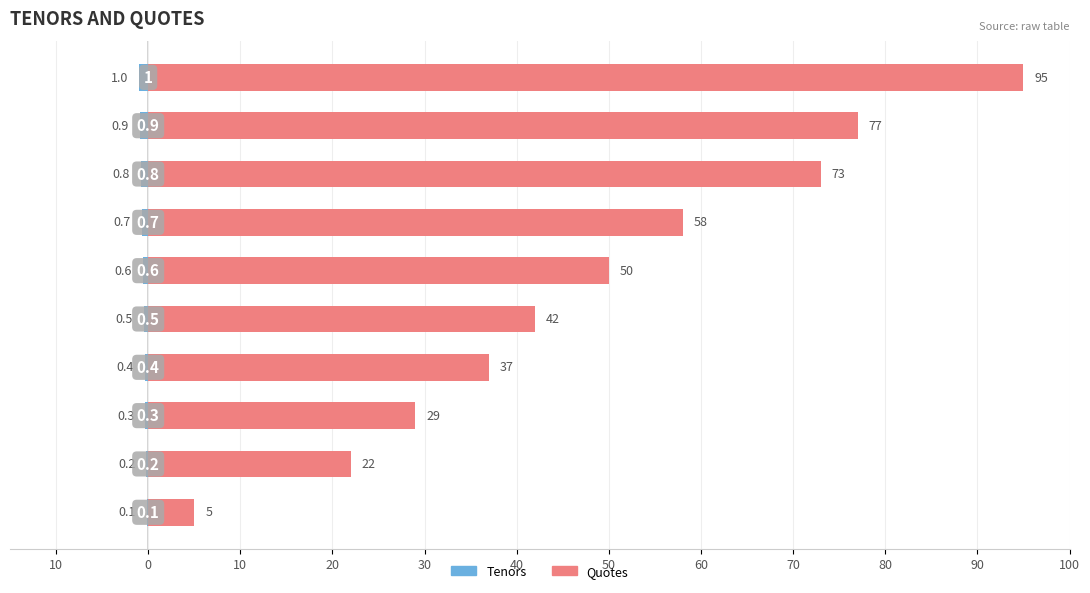

What is the difference between the second highest and second lowest values in the Tenors series?

0.7